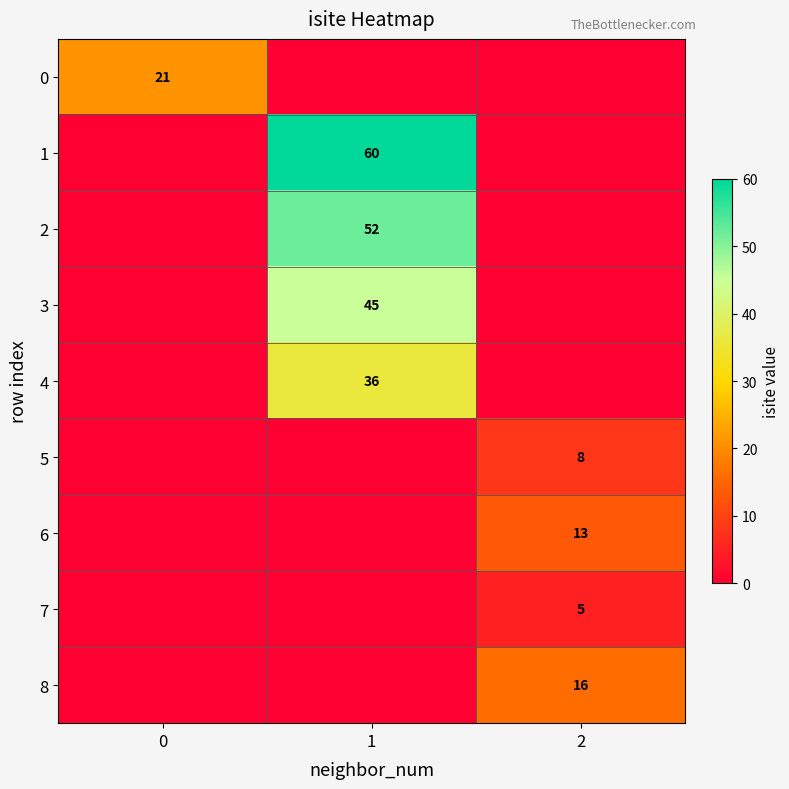

The 3 series shows 26 at 1. True or false?

False